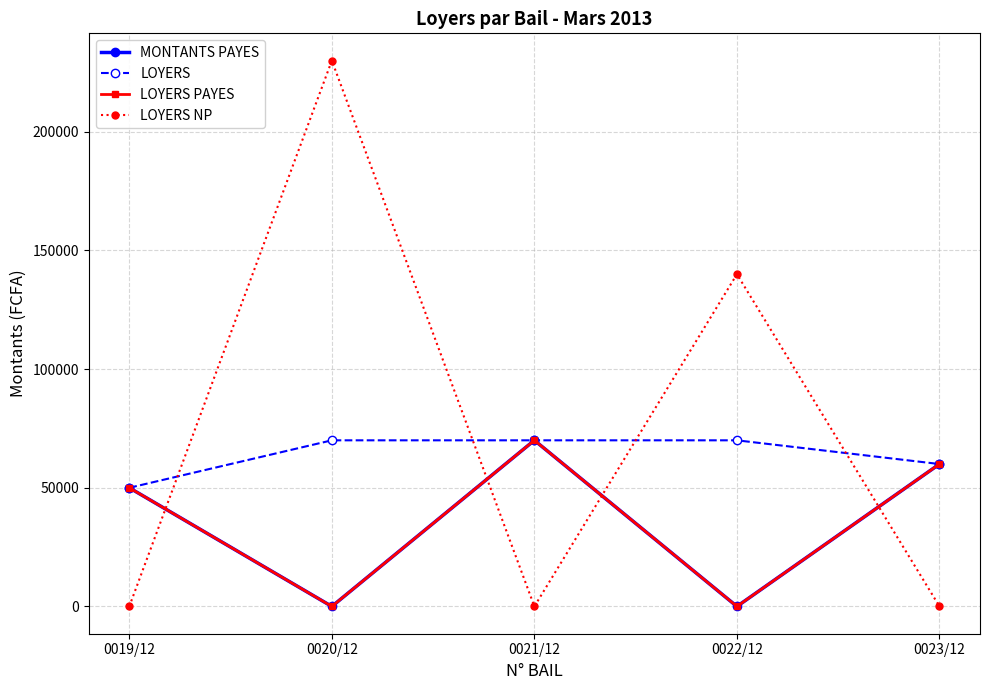

Is this an area chart (filled region under the line)?

No